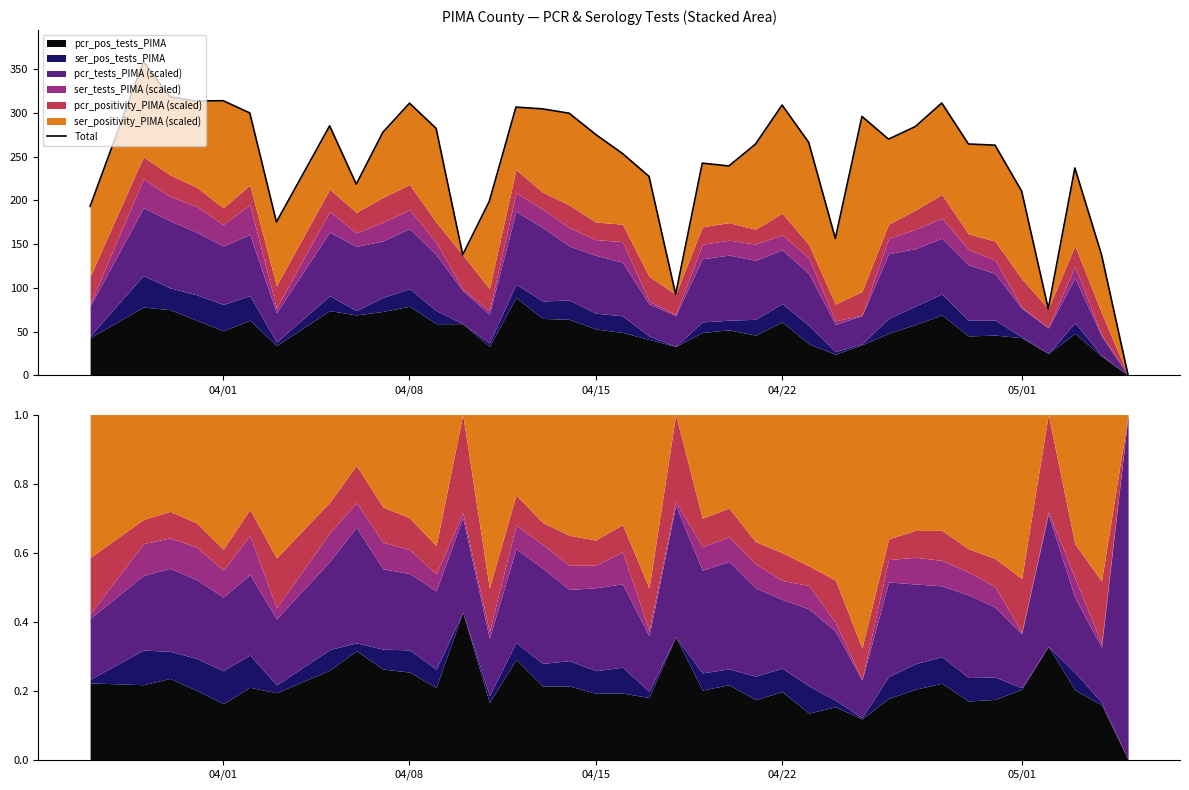

How many values exceed 266?

19